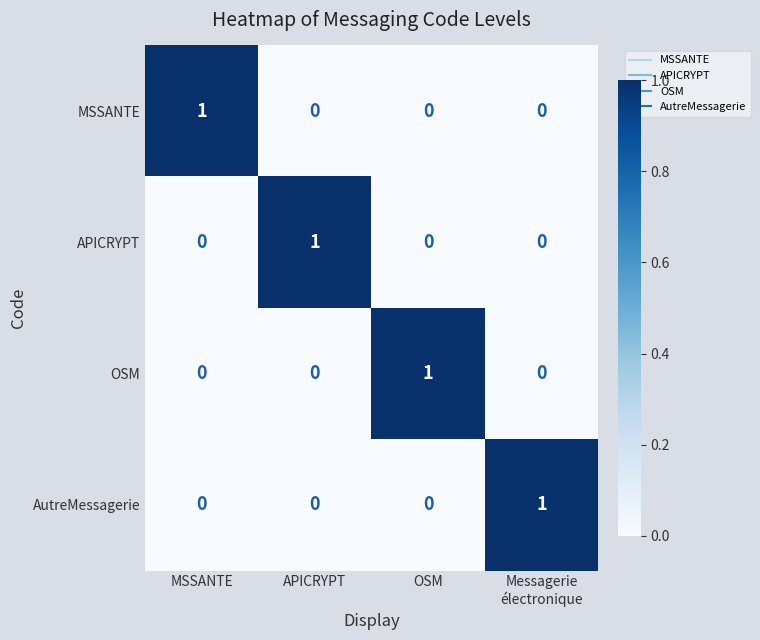

Is the value of MSSANTE at MSSANTE greater than the value of AutreMessagerie at OSM?

Yes